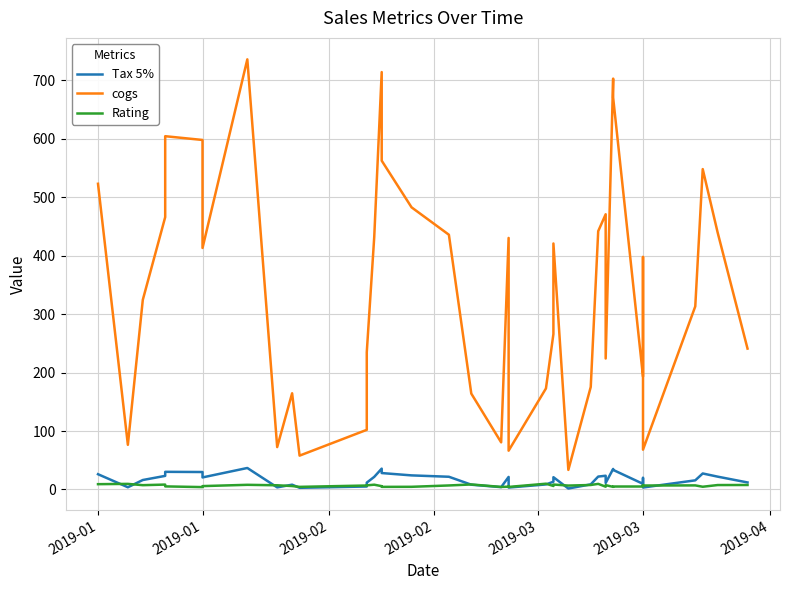

What is the label of the 6th point from the left?

2019-01